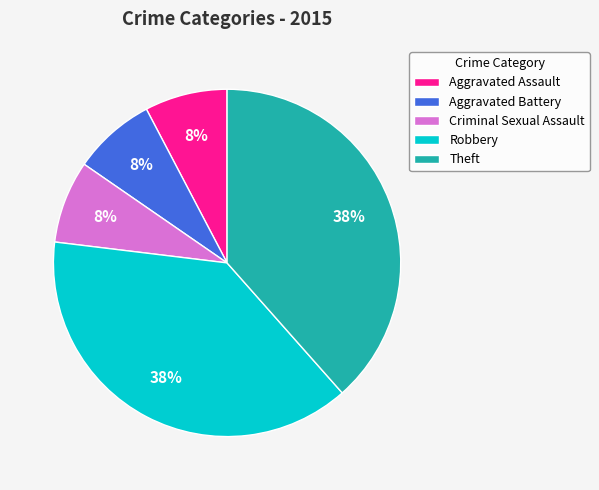

To the nearest percent, what percentage of the pie is Aggravated Battery?

8%